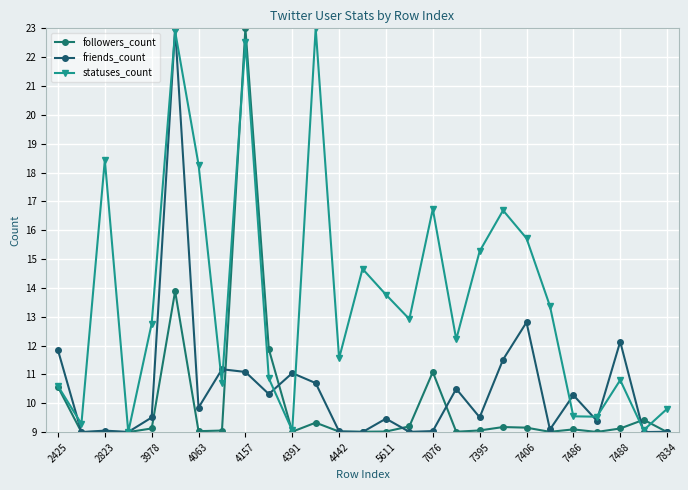

How many lines are shown in the chart?

3